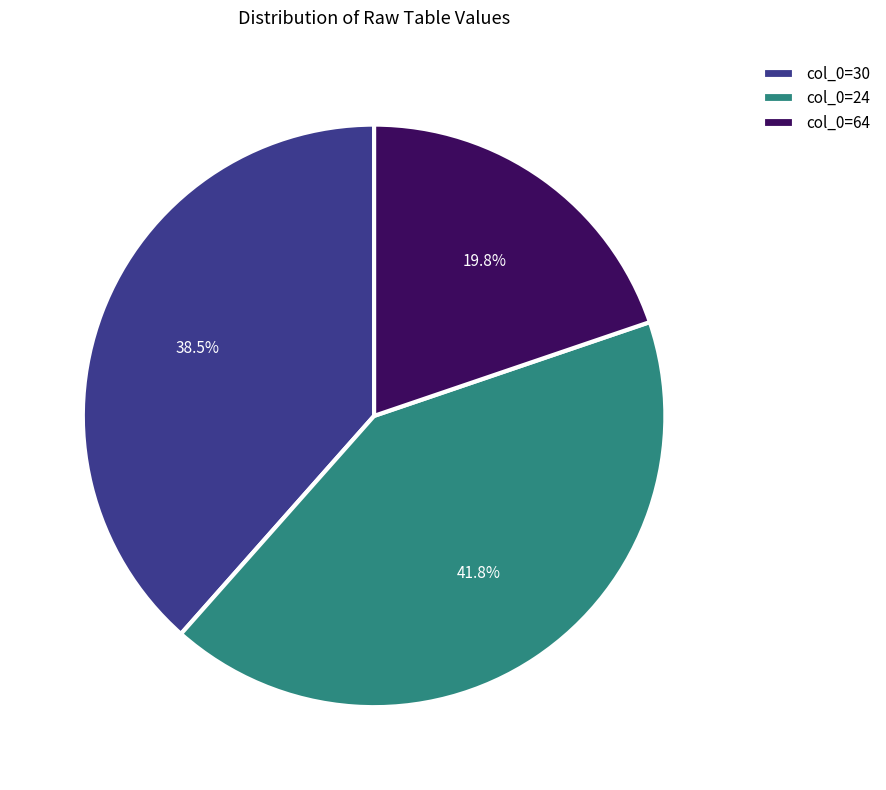

What is the largest slice in the pie chart?

col_0=24